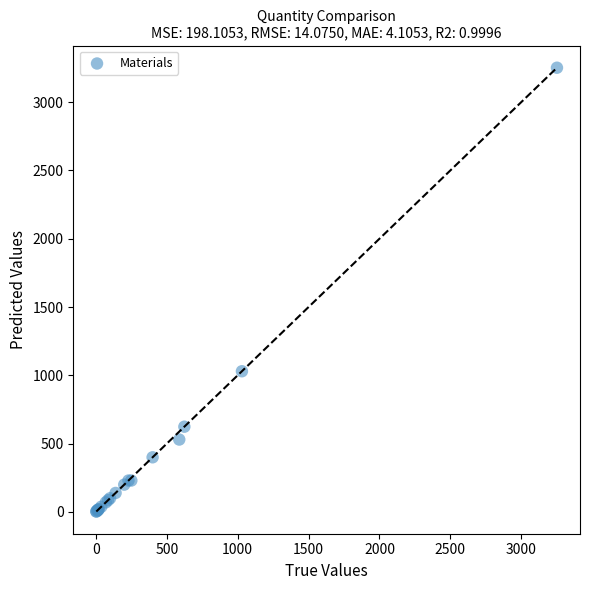

What Y value in the scatter plot is closest to 1627?

1030